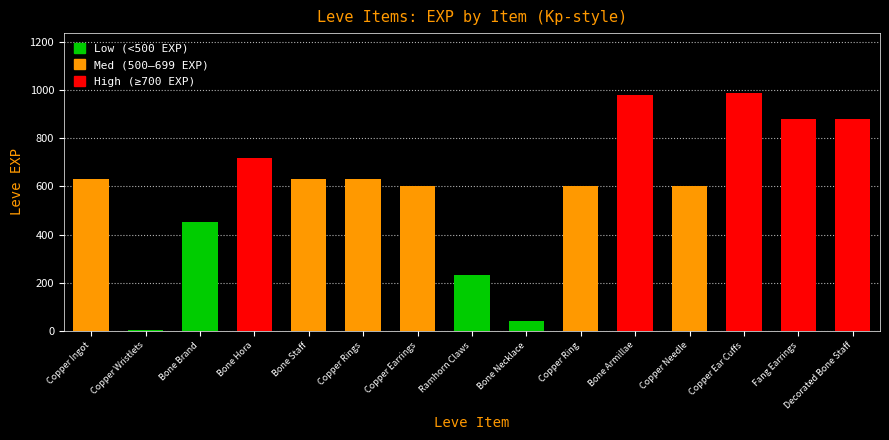

What is the sum of the values at Copper Rings and Decorated Bone Staff?

1510